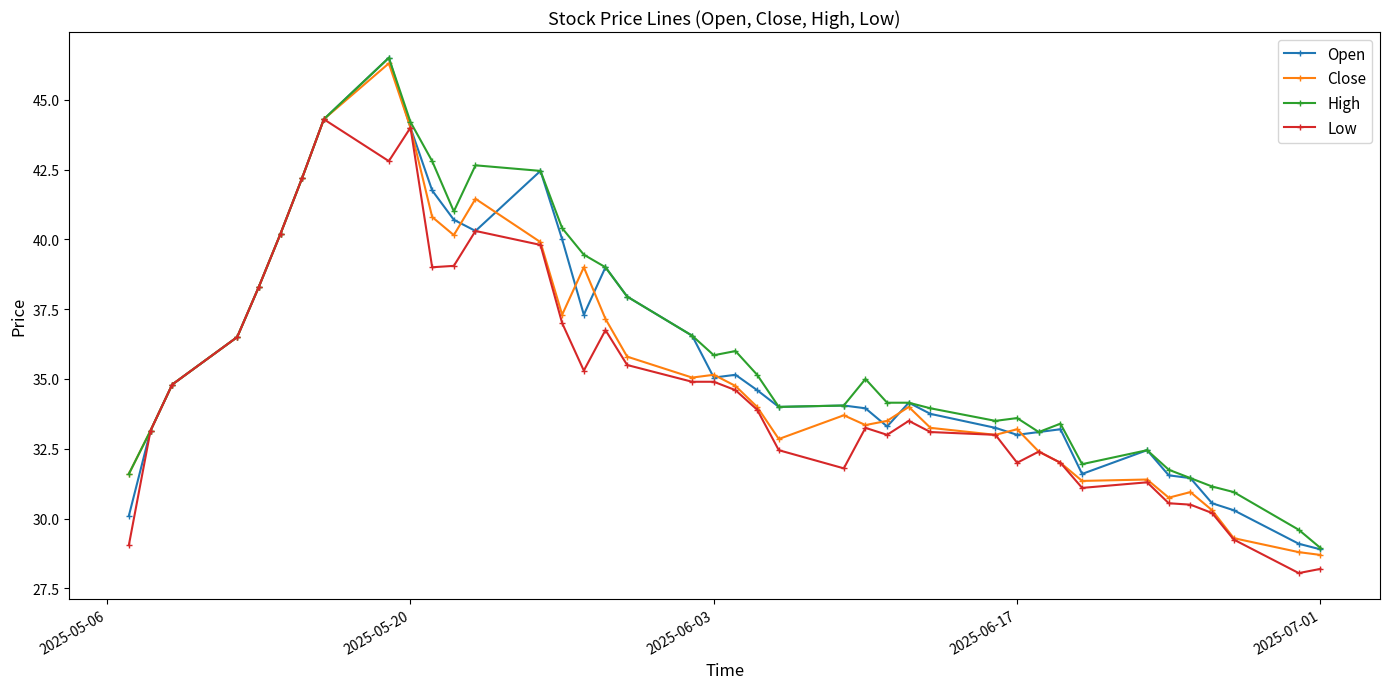

What is the sum of all Open values?

1432.5